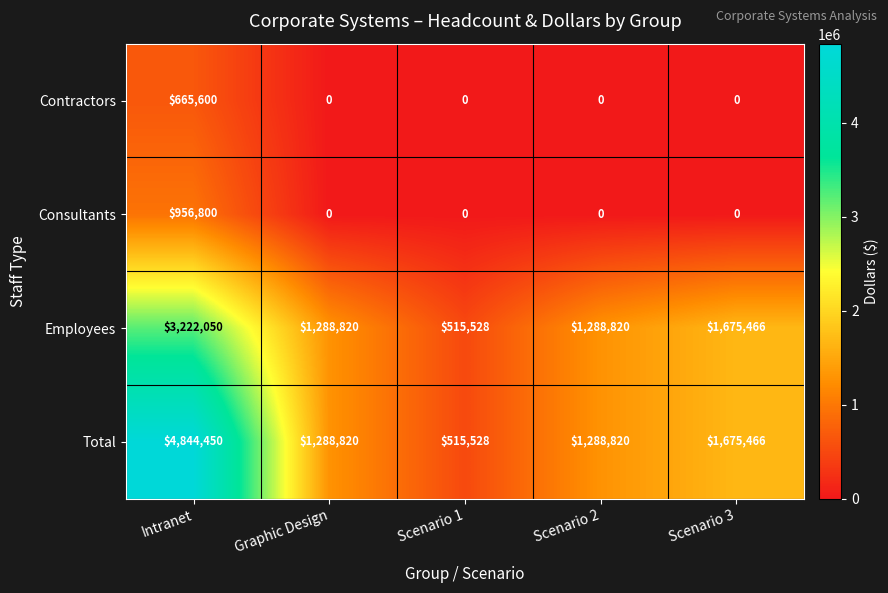

What is the spread (max minus min) of values at Graphic Design?

1288820